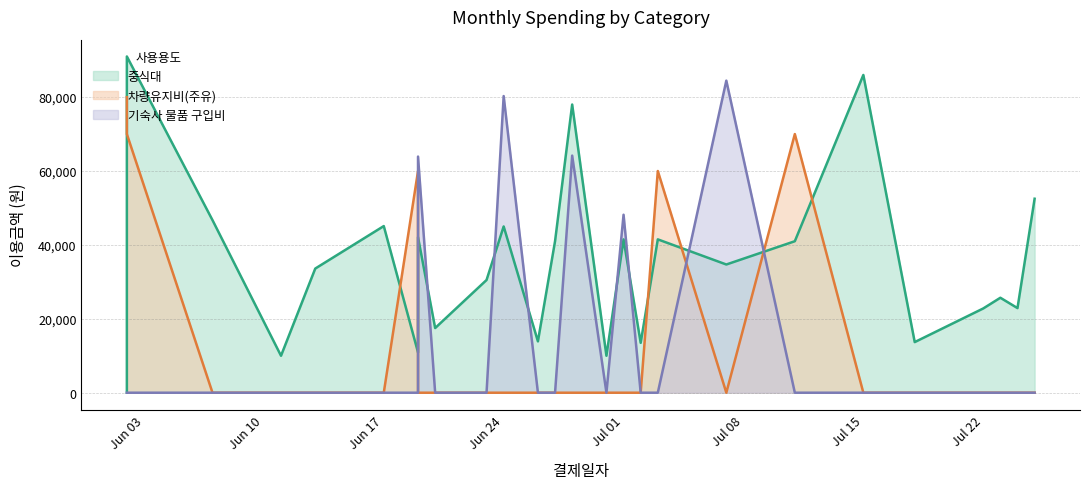

Reading left to right, what are all the values shown in this chart?

중식대: 0	91000	46700	10000	33600	45100	10900	42100	17500	30500	45000	13900	41000	78000	10000	41500	13500	41500	34700	41000	86000	13700	22800	25700	22900	52500
차량유지비(주유): 80000	70000	0	0	0	0	60000	0	0	0	0	0	0	0	0	0	0	60000	0	70000	0	0	0	0	0	0
기숙사 물품 구입비: 0	0	0	0	0	0	0	63910	0	0	80290	0	0	64170	0	48170	0	0	84460	0	0	0	0	0	0	0